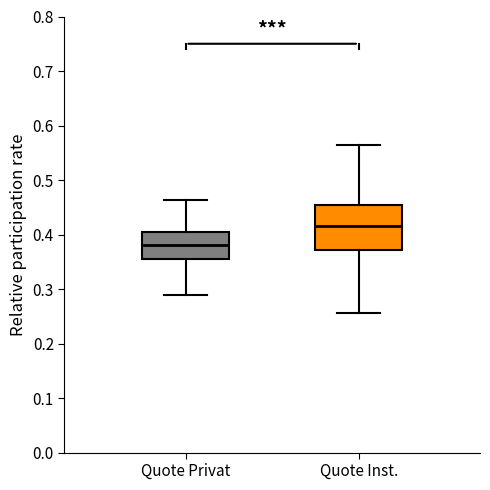

Reading left to right, read every box against the y-axis: the position of its median line, the range the box covers, and the ends of its whiskers. The values are not printed on the chart, so give them approximately, as read against the axis.

Quote Privat: median 0.38, box 0.36 to 0.41, whiskers 0.29 to 0.46
Quote Inst.: median 0.42, box 0.37 to 0.45, whiskers 0.26 to 0.56